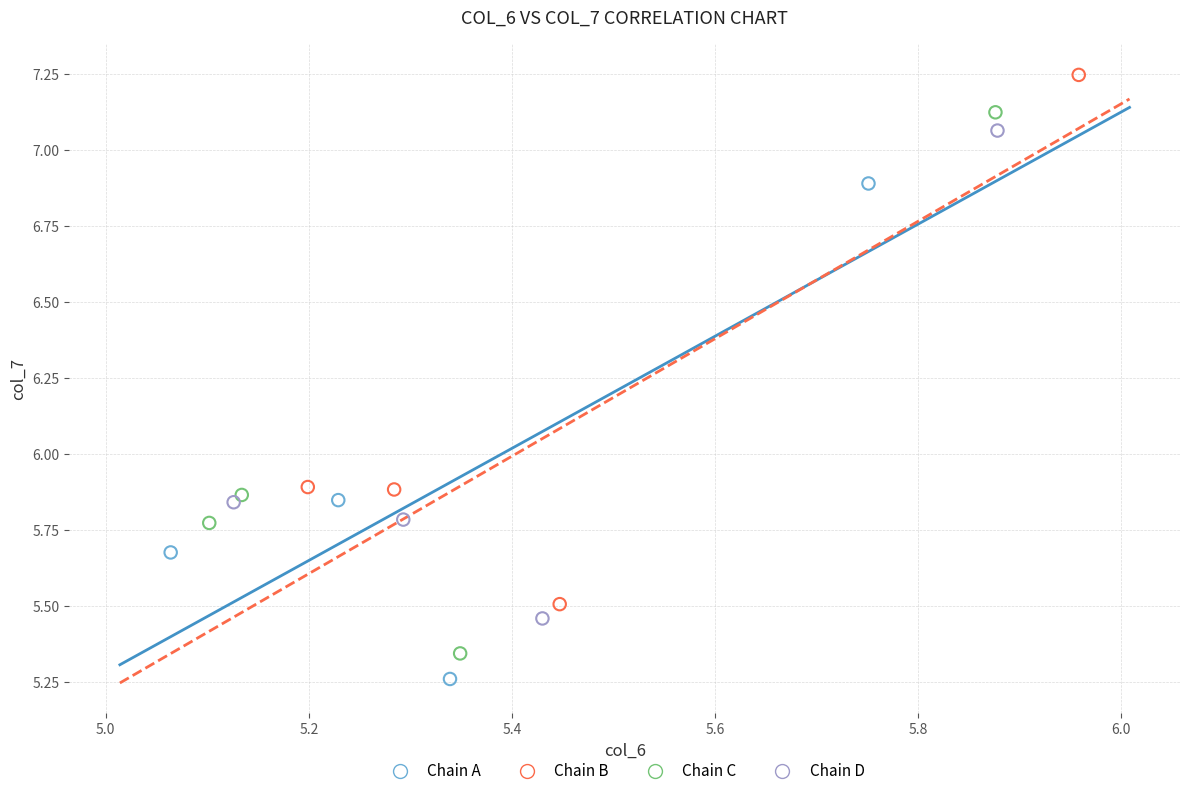

Which series has the largest Y range (max minus min)?

Chain C